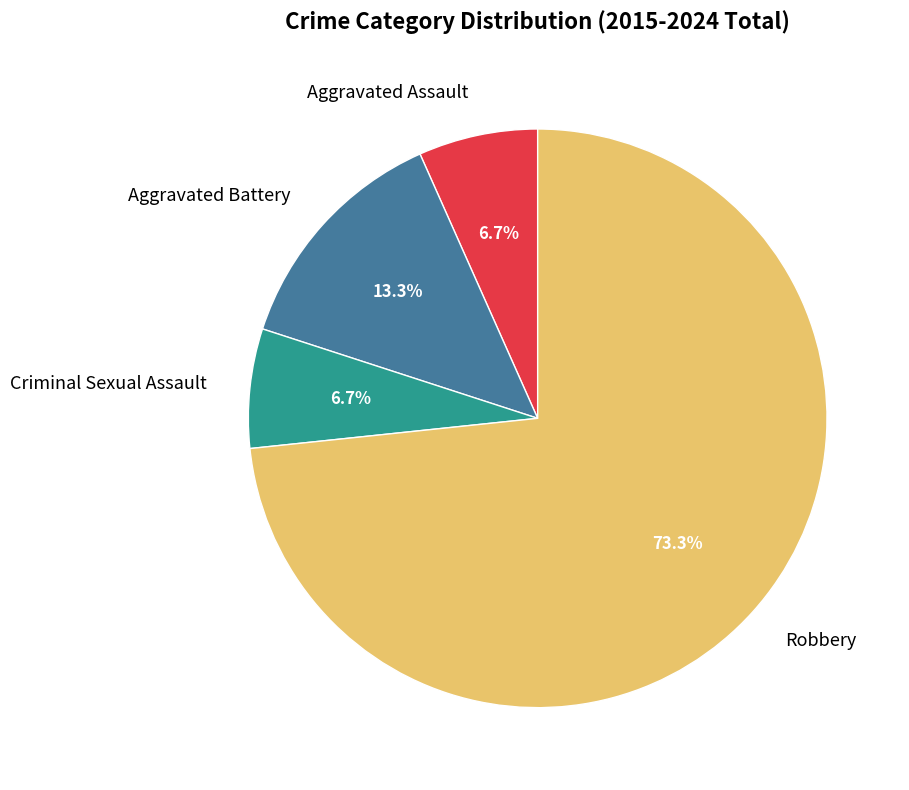

What percentage is NOT represented by Robbery?

26.7%